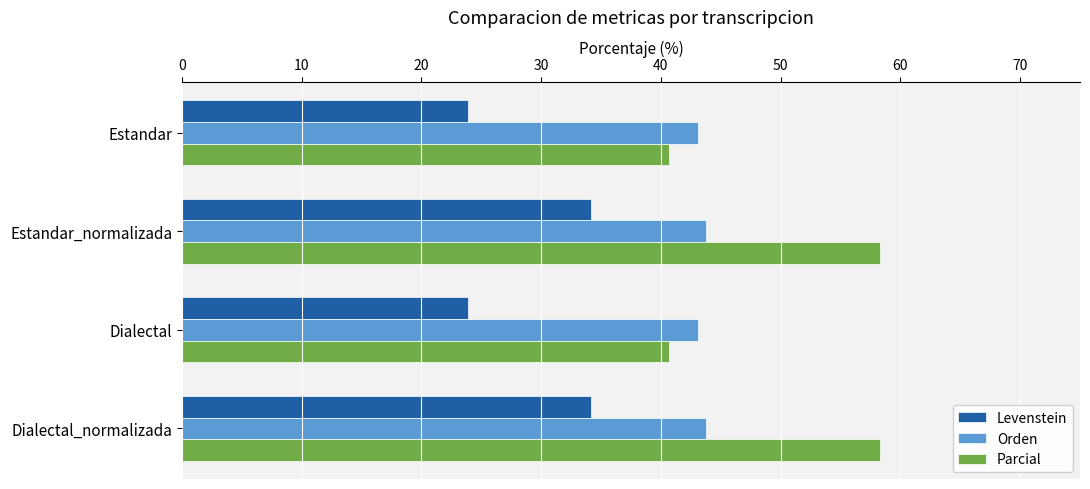

Which series has the largest total across all categories?

Parcial